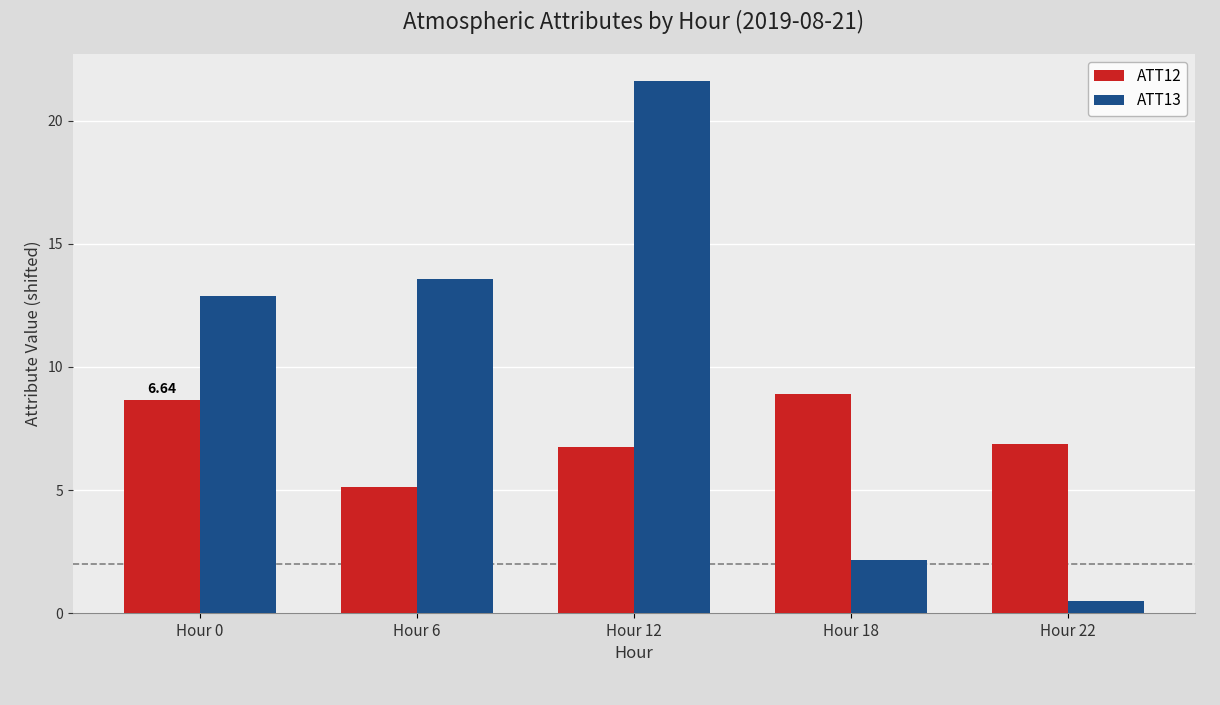

What is the value of the ATT13 bar at the 1st from the left?

12.9